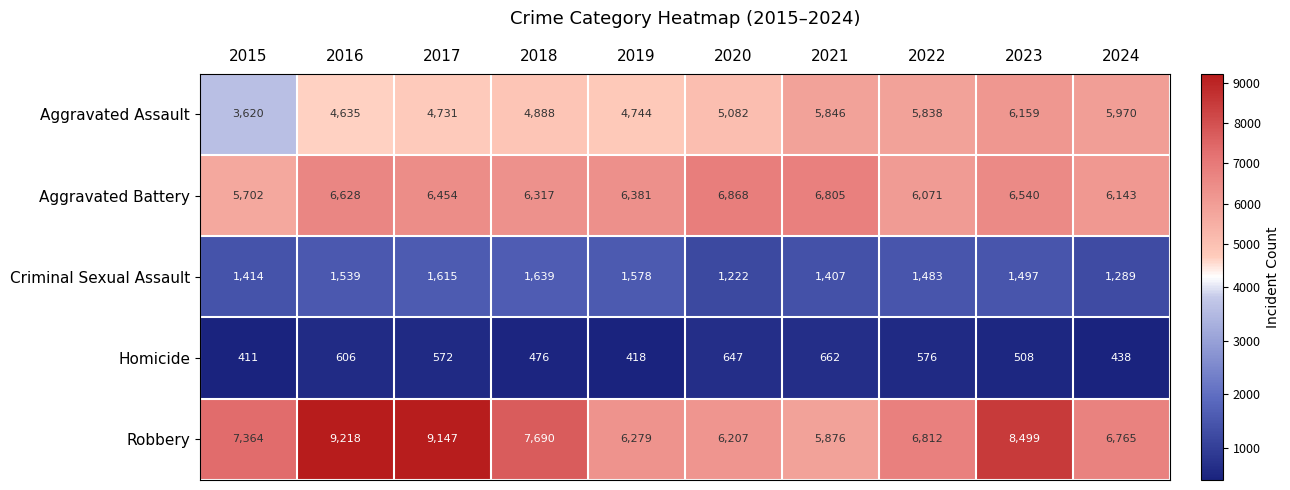

How many data points does each series have?

10